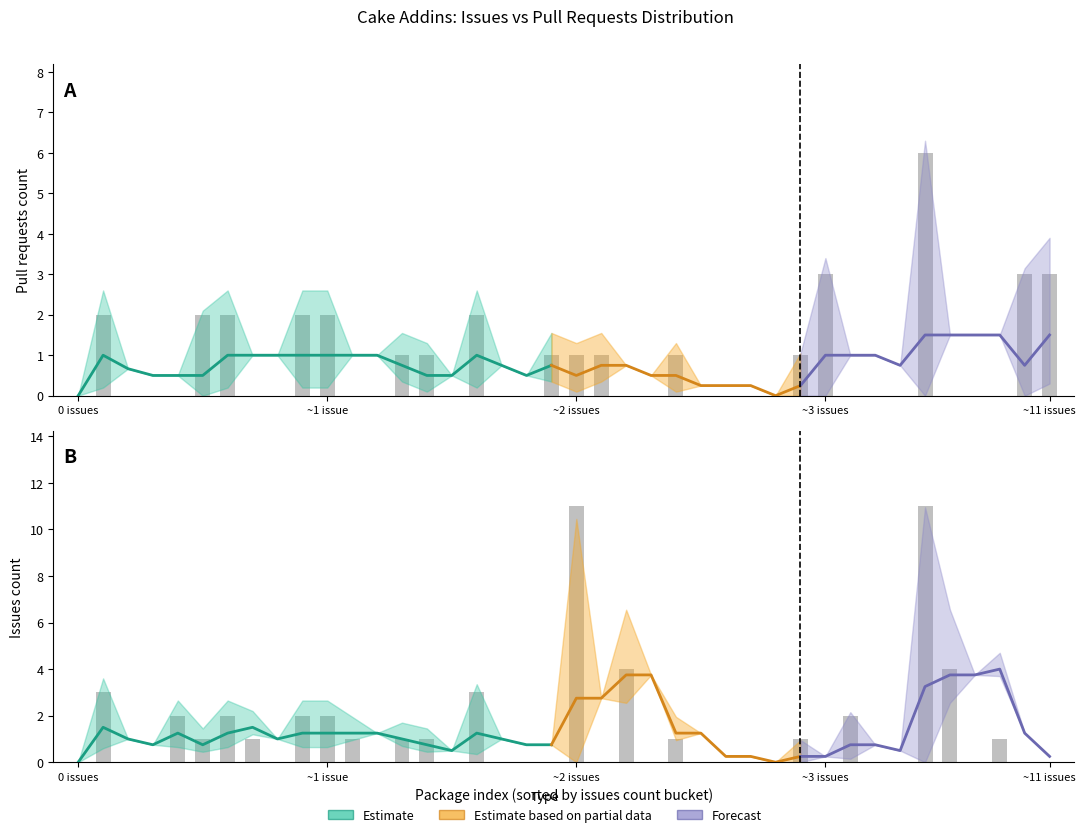

What is the value of the upper_band bar at the 36th from the left?

6